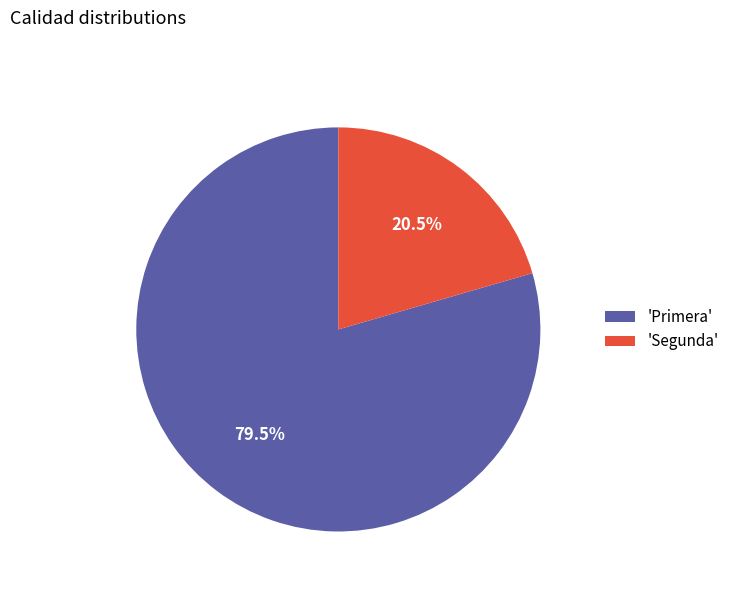

Which category accounts for the majority?

'Primera'